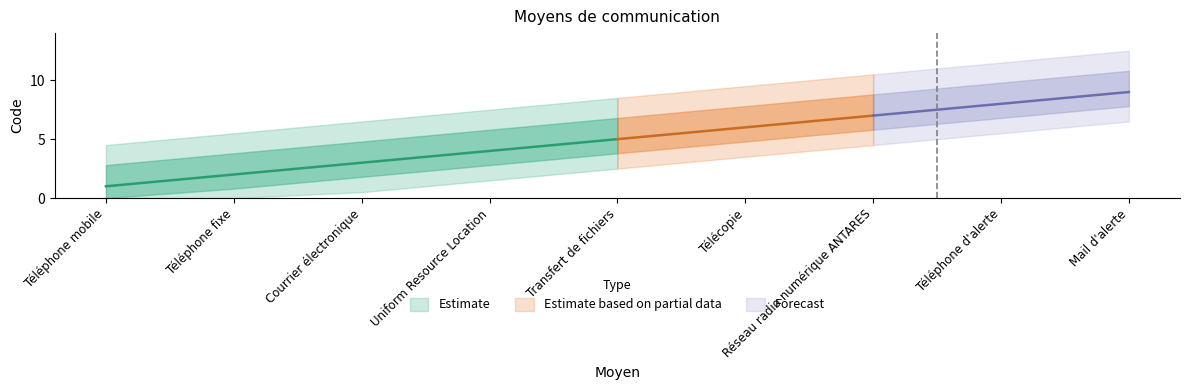

What position from the right is Mail d'alerte?

1